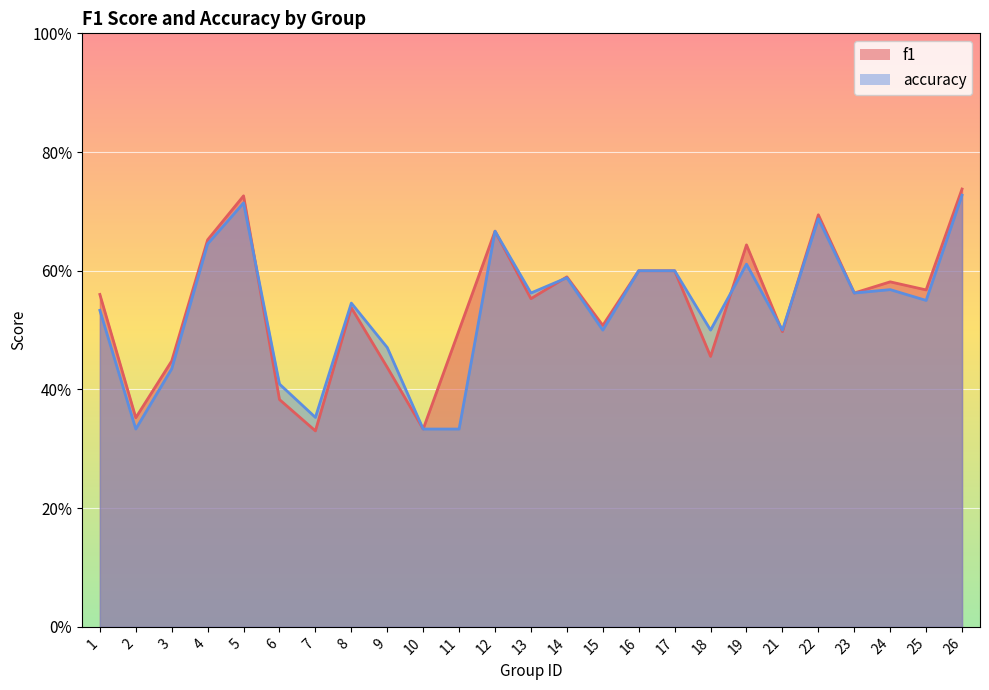

What is the average value of the accuracy series?

0.5